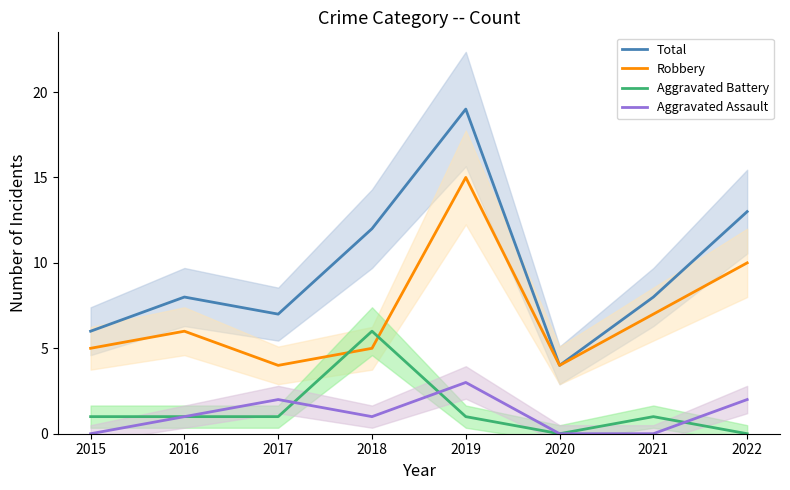

How many values in Aggravated Assault are above zero?

5